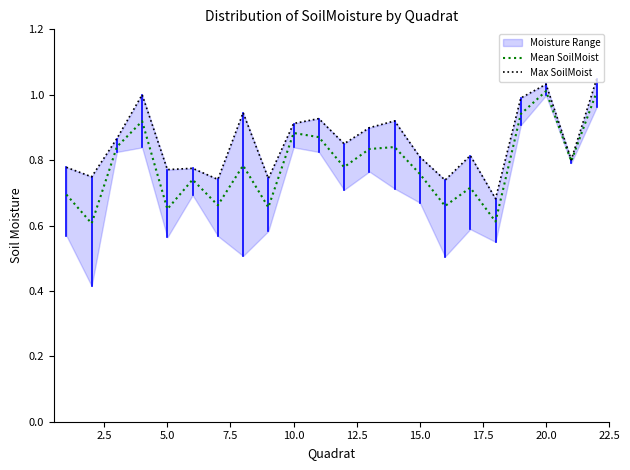

In Max SoilMoist, how many points are lower than both neighbors (excluding endpoints)?

8